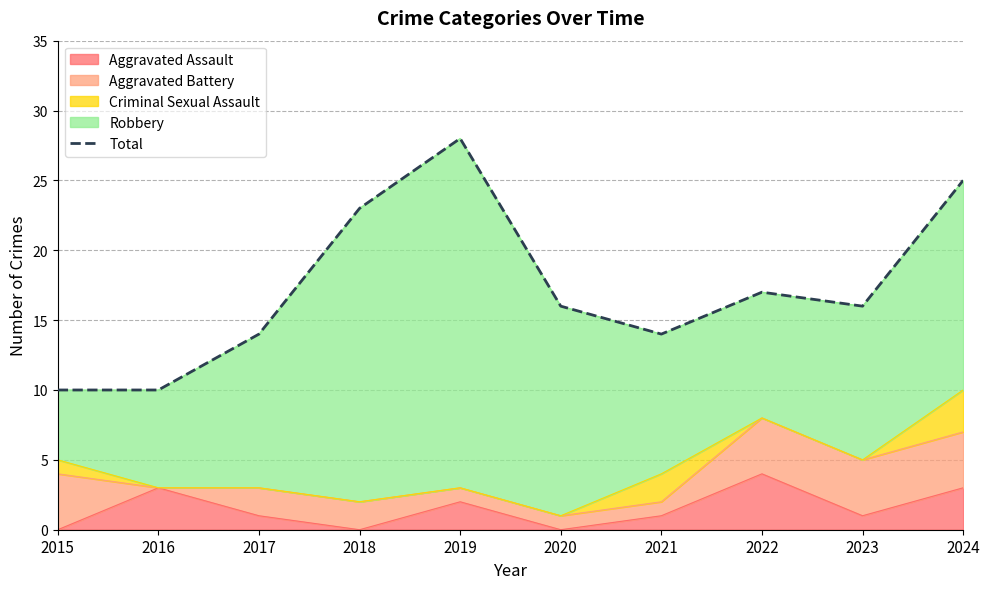

What is the value of the 5th point from the left?

28